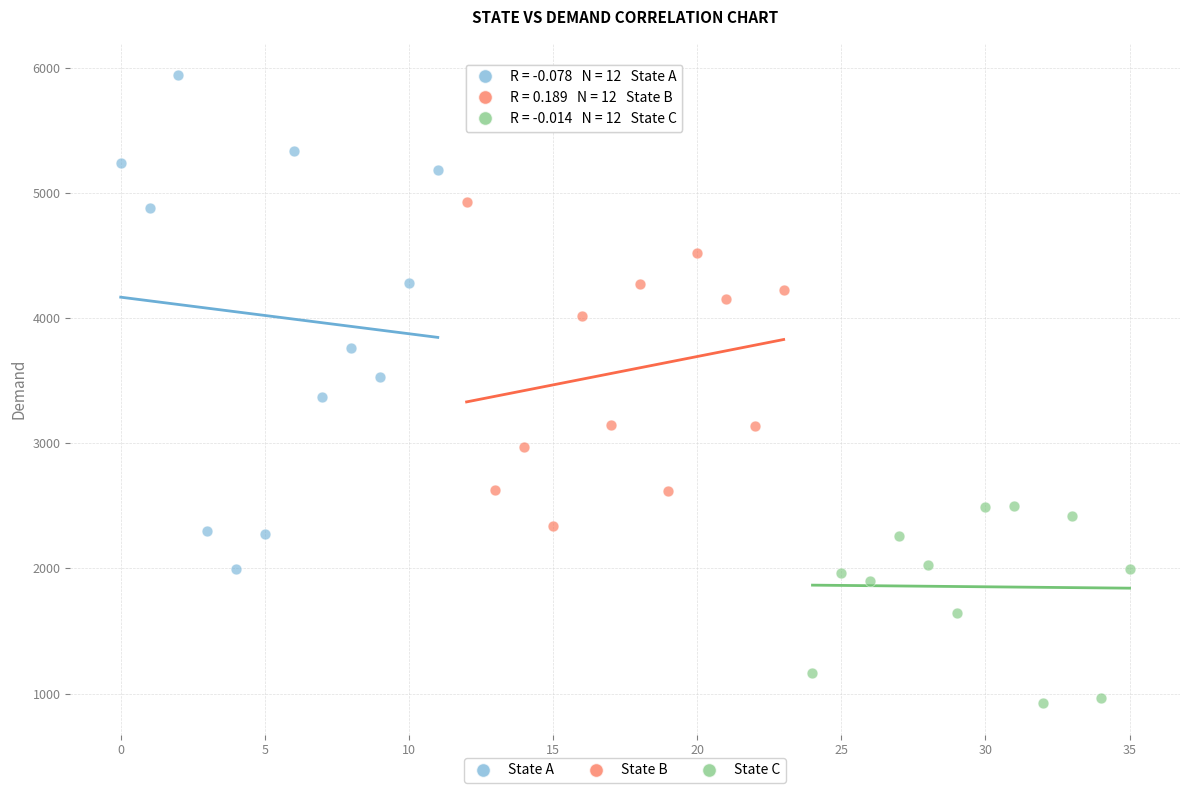

Which series contains the lowest Y value?

State C